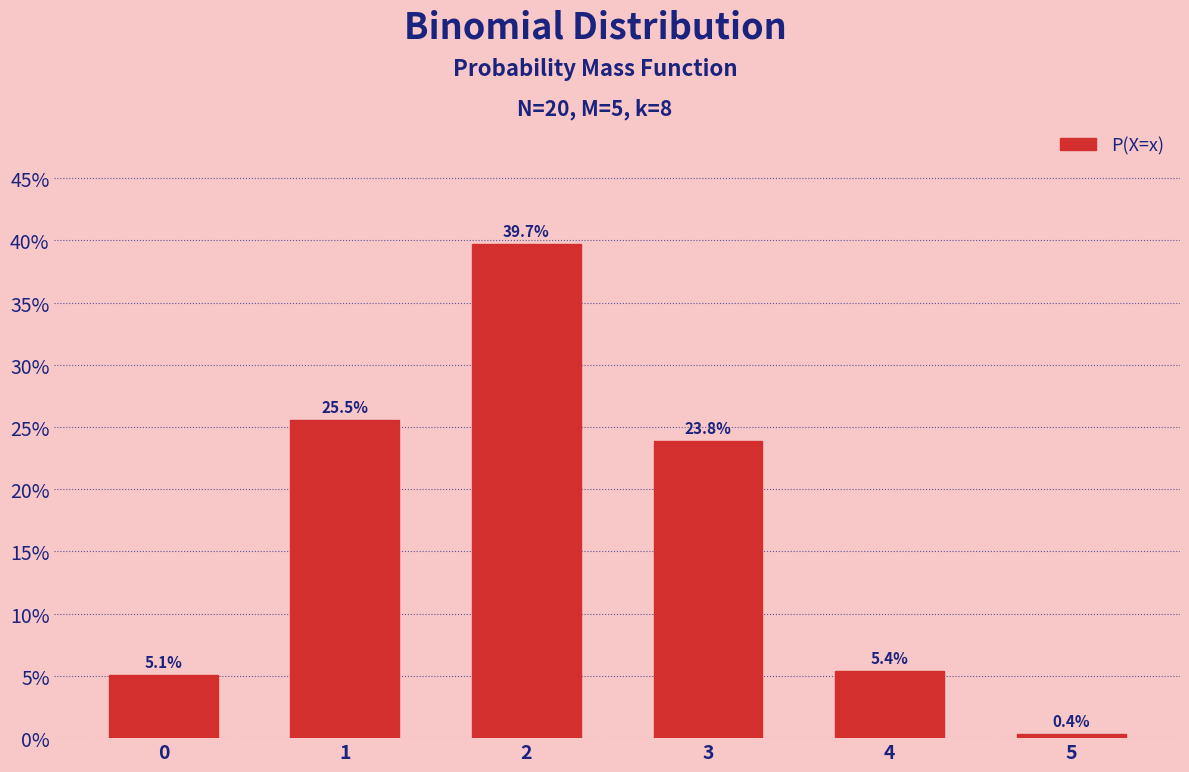

What is the difference between the second highest and minimum values?

0.3